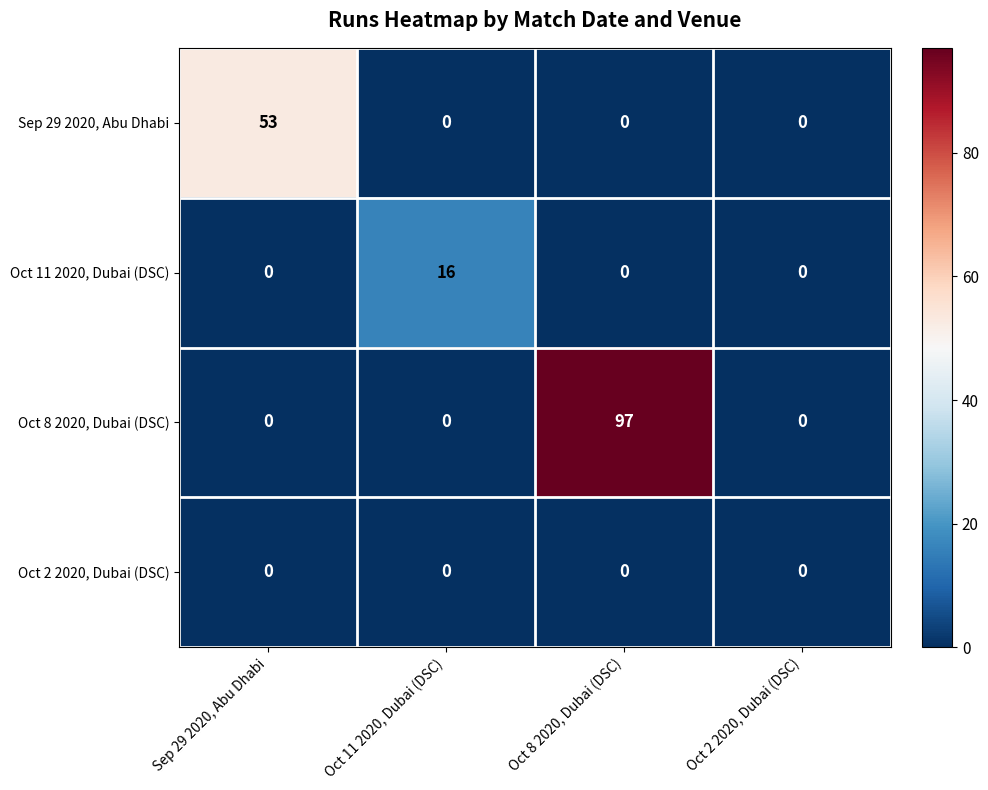

At which category is the sum across all series the highest?

Oct 8 2020, Dubai (DSC)